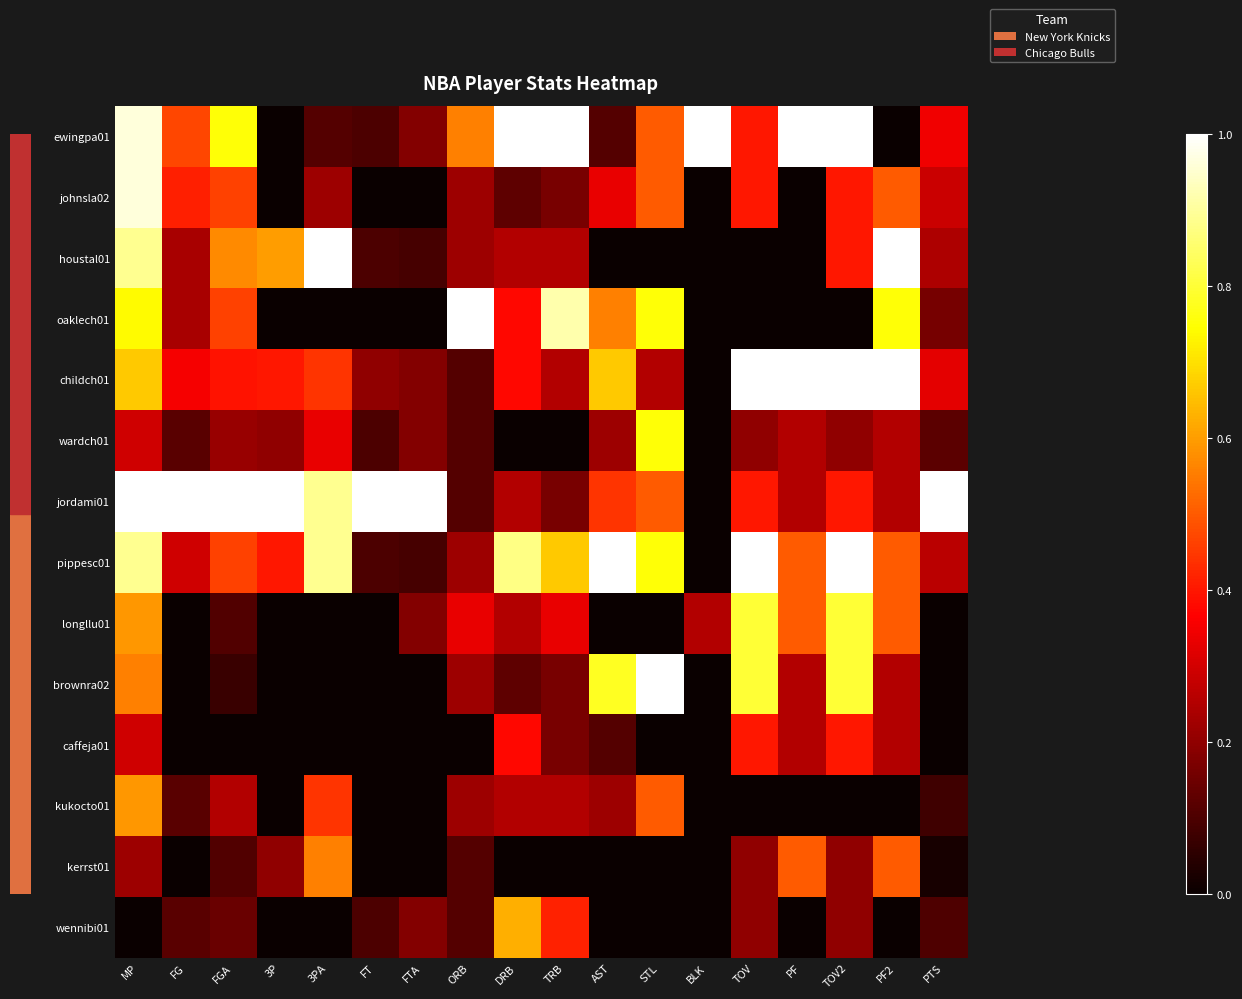

Reading right to left, what are all the values shown in this chart?

ewingpa01: PTS=0.3	PF2=0.0	TOV2=1.0	PF=1.0	TOV=0.4	BLK=1.0	STL=0.5	AST=0.1	TRB=1.0	DRB=1.0	ORB=0.6	FTA=0.2	FT=0.1	3PA=0.1	3P=0.0	FGA=0.8	FG=0.5	MP=1.0
johnsla02: PTS=0.3	PF2=0.5	TOV2=0.4	PF=0.0	TOV=0.4	BLK=0.0	STL=0.5	AST=0.3	TRB=0.2	DRB=0.1	ORB=0.2	FTA=0.0	FT=0.0	3PA=0.2	3P=0.0	FGA=0.5	FG=0.4	MP=1.0
houstal01: PTS=0.2	PF2=1.0	TOV2=0.4	PF=0.0	TOV=0.0	BLK=0.0	STL=0.0	AST=0.0	TRB=0.2	DRB=0.2	ORB=0.2	FTA=0.1	FT=0.1	3PA=1.0	3P=0.6	FGA=0.6	FG=0.2	MP=0.9
oaklech01: PTS=0.2	PF2=0.8	TOV2=0.0	PF=0.0	TOV=0.0	BLK=0.0	STL=0.8	AST=0.6	TRB=0.9	DRB=0.4	ORB=1.0	FTA=0.0	FT=0.0	3PA=0.0	3P=0.0	FGA=0.5	FG=0.2	MP=0.7
childch01: PTS=0.3	PF2=1.0	TOV2=1.0	PF=1.0	TOV=1.0	BLK=0.0	STL=0.2	AST=0.7	TRB=0.2	DRB=0.4	ORB=0.1	FTA=0.2	FT=0.2	3PA=0.4	3P=0.4	FGA=0.4	FG=0.4	MP=0.7
wardch01: PTS=0.1	PF2=0.2	TOV2=0.2	PF=0.2	TOV=0.2	BLK=0.0	STL=0.8	AST=0.2	TRB=0.0	DRB=0.0	ORB=0.1	FTA=0.2	FT=0.1	3PA=0.3	3P=0.2	FGA=0.2	FG=0.1	MP=0.3
jordami01: PTS=1.0	PF2=0.2	TOV2=0.4	PF=0.2	TOV=0.4	BLK=0.0	STL=0.5	AST=0.4	TRB=0.2	DRB=0.2	ORB=0.1	FTA=1.0	FT=1.0	3PA=0.9	3P=1.0	FGA=1.0	FG=1.0	MP=1.0
pippesc01: PTS=0.3	PF2=0.5	TOV2=1.0	PF=0.5	TOV=1.0	BLK=0.0	STL=0.8	AST=1.0	TRB=0.7	DRB=0.9	ORB=0.2	FTA=0.1	FT=0.1	3PA=0.9	3P=0.4	FGA=0.5	FG=0.3	MP=0.9
longllu01: PTS=0.0	PF2=0.5	TOV2=0.8	PF=0.5	TOV=0.8	BLK=0.2	STL=0.0	AST=0.0	TRB=0.3	DRB=0.2	ORB=0.3	FTA=0.2	FT=0.0	3PA=0.0	3P=0.0	FGA=0.1	FG=0.0	MP=0.6
brownra02: PTS=0.0	PF2=0.2	TOV2=0.8	PF=0.2	TOV=0.8	BLK=0.0	STL=1.0	AST=0.8	TRB=0.2	DRB=0.1	ORB=0.2	FTA=0.0	FT=0.0	3PA=0.0	3P=0.0	FGA=0.1	FG=0.0	MP=0.6
caffeja01: PTS=0.0	PF2=0.2	TOV2=0.4	PF=0.2	TOV=0.4	BLK=0.0	STL=0.0	AST=0.1	TRB=0.2	DRB=0.4	ORB=0.0	FTA=0.0	FT=0.0	3PA=0.0	3P=0.0	FGA=0.0	FG=0.0	MP=0.3
kukocto01: PTS=0.1	PF2=0.0	TOV2=0.0	PF=0.0	TOV=0.0	BLK=0.0	STL=0.5	AST=0.2	TRB=0.2	DRB=0.2	ORB=0.2	FTA=0.0	FT=0.0	3PA=0.4	3P=0.0	FGA=0.2	FG=0.1	MP=0.6
kerrst01: PTS=0.0	PF2=0.5	TOV2=0.2	PF=0.5	TOV=0.2	BLK=0.0	STL=0.0	AST=0.0	TRB=0.0	DRB=0.0	ORB=0.1	FTA=0.0	FT=0.0	3PA=0.6	3P=0.2	FGA=0.1	FG=0.0	MP=0.2
wennibi01: PTS=0.1	PF2=0.0	TOV2=0.2	PF=0.0	TOV=0.2	BLK=0.0	STL=0.0	AST=0.0	TRB=0.4	DRB=0.6	ORB=0.1	FTA=0.2	FT=0.1	3PA=0.0	3P=0.0	FGA=0.1	FG=0.1	MP=0.0